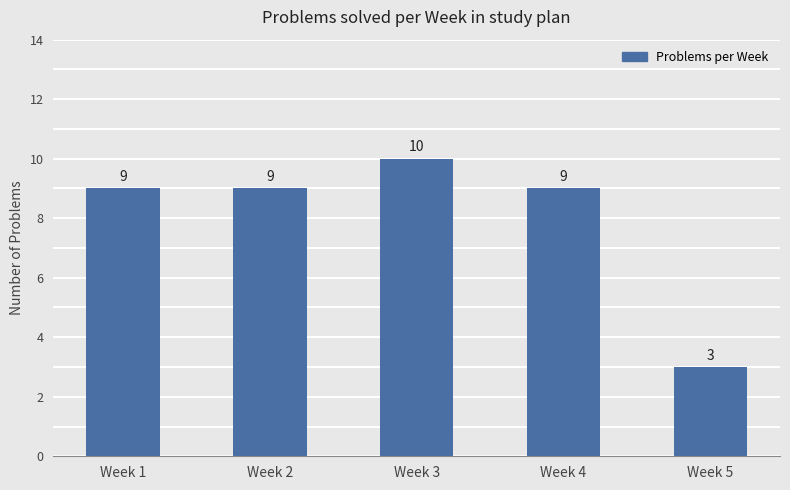

The chart shows a value of 9 at Week 2. True or false?

True